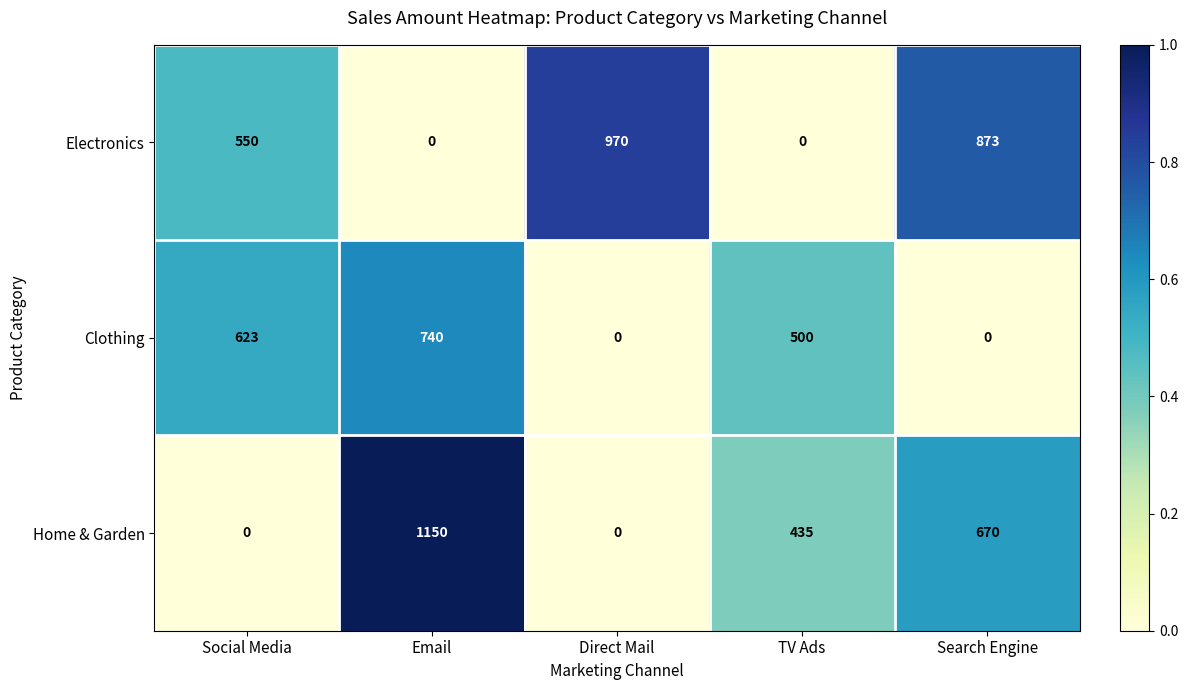

What is the total value across all series at Email?

1890